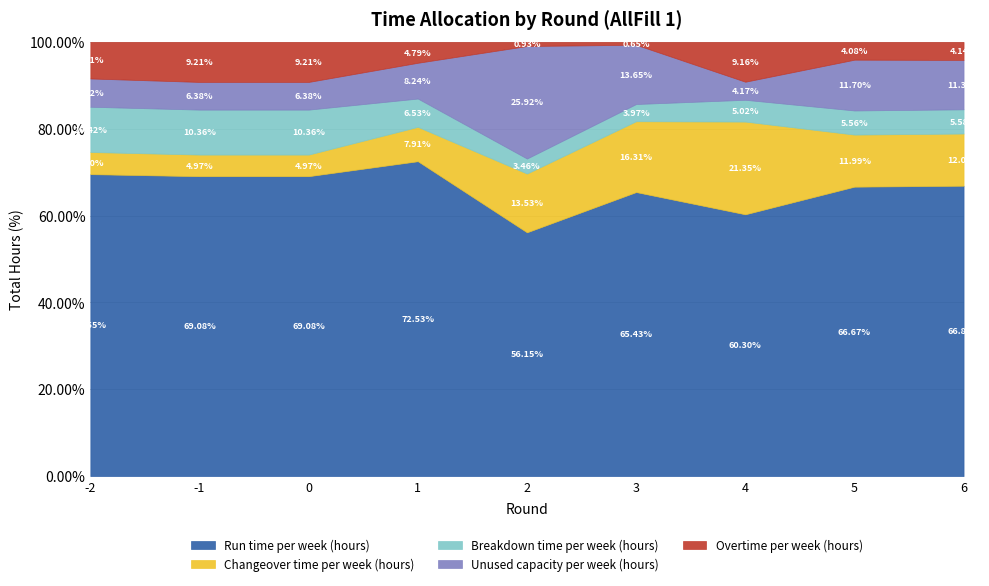

At which category does the chart reach its minimum across all series?

3